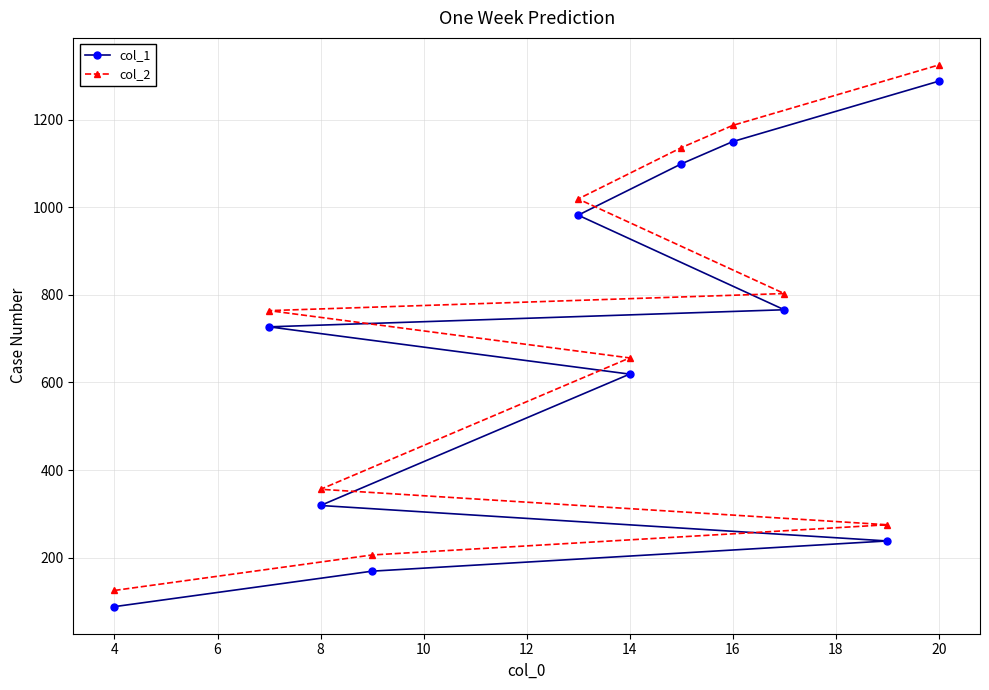

Rank the series at 14 from highest to lowest value.

col_2, col_1